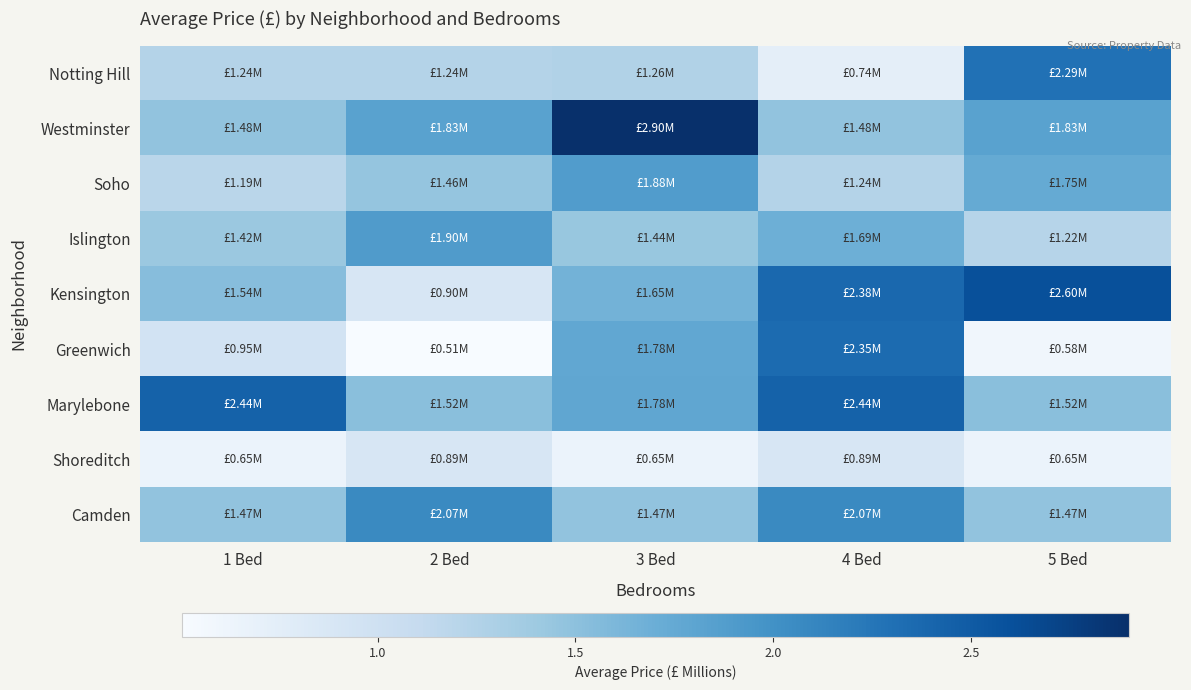

What is the spread (max minus min) of values at 2 Bed?

1.6